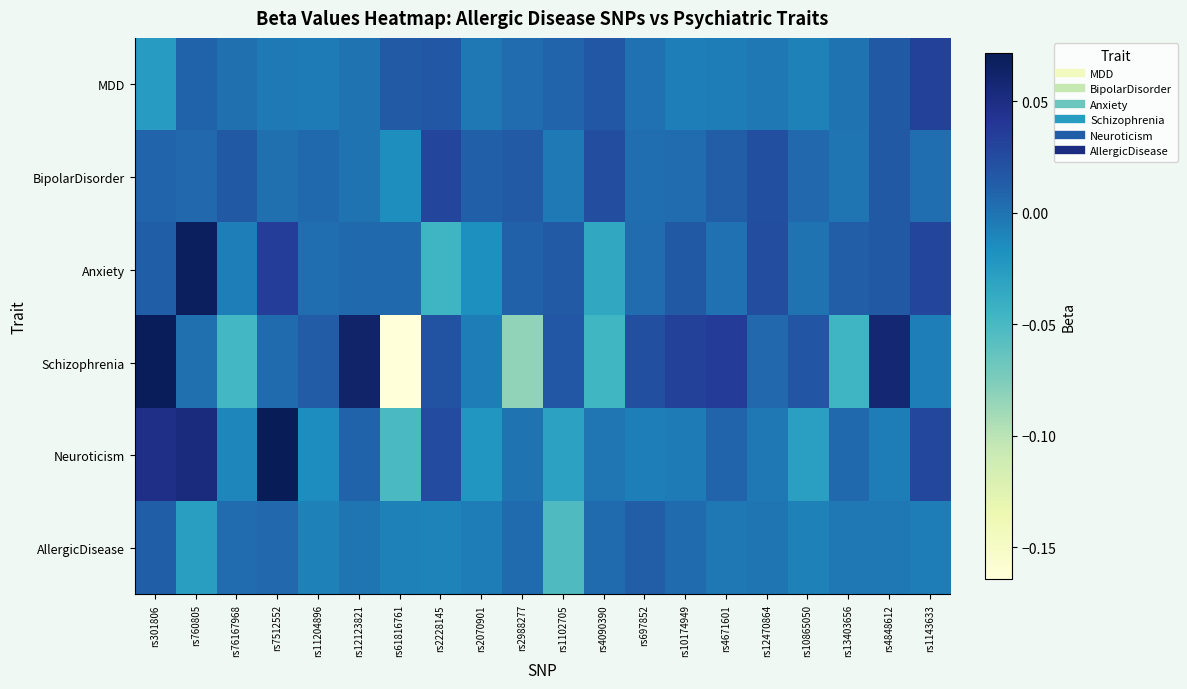

At rs11204896, list the series in order from largest to smallest.

Schizophrenia, BipolarDisorder, Anxiety, MDD, AllergicDisease, Neuroticism